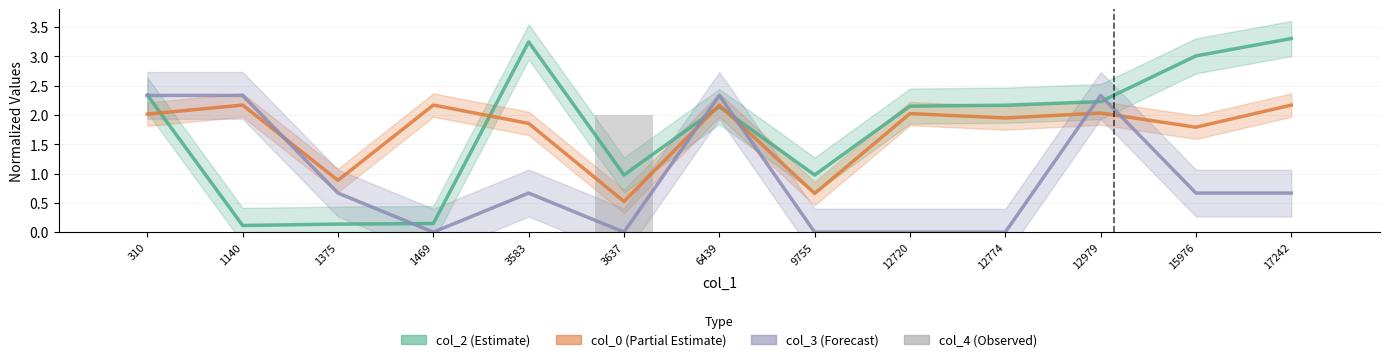

At which category is the sum across all series the highest?

310